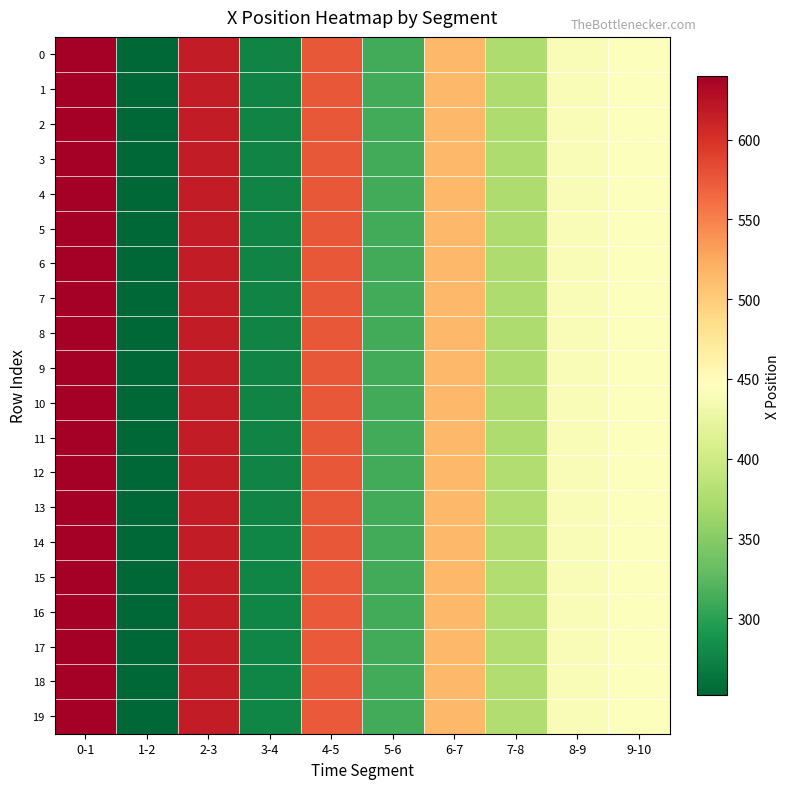

Reading right to left, what are all the values shown in this chart?

0: 9-10=444	8-9=441	7-8=376	6-7=515	5-6=312	4-5=576	3-4=276	2-3=617	1-2=252	0-1=640
1: 9-10=444	8-9=441	7-8=376	6-7=515	5-6=312	4-5=576	3-4=276	2-3=617	1-2=252	0-1=640
2: 9-10=444	8-9=441	7-8=376	6-7=515	5-6=312	4-5=576	3-4=276	2-3=617	1-2=252	0-1=640
3: 9-10=444	8-9=441	7-8=376	6-7=515	5-6=312	4-5=576	3-4=276	2-3=617	1-2=252	0-1=640
4: 9-10=443	8-9=441	7-8=376	6-7=515	5-6=312	4-5=576	3-4=276	2-3=617	1-2=252	0-1=640
5: 9-10=443	8-9=441	7-8=376	6-7=515	5-6=312	4-5=576	3-4=276	2-3=617	1-2=252	0-1=640
6: 9-10=443	8-9=441	7-8=376	6-7=515	5-6=312	4-5=576	3-4=276	2-3=617	1-2=252	0-1=640
7: 9-10=443	8-9=441	7-8=376	6-7=515	5-6=312	4-5=576	3-4=276	2-3=617	1-2=252	0-1=640
8: 9-10=443	8-9=441	7-8=376	6-7=515	5-6=312	4-5=576	3-4=276	2-3=617	1-2=252	0-1=640
9: 9-10=443	8-9=441	7-8=376	6-7=515	5-6=312	4-5=576	3-4=276	2-3=617	1-2=252	0-1=640
10: 9-10=443	8-9=441	7-8=376	6-7=515	5-6=312	4-5=576	3-4=276	2-3=617	1-2=252	0-1=640
11: 9-10=443	8-9=440	7-8=376	6-7=515	5-6=312	4-5=576	3-4=276	2-3=617	1-2=252	0-1=640
12: 9-10=443	8-9=440	7-8=377	6-7=515	5-6=312	4-5=575	3-4=276	2-3=617	1-2=252	0-1=640
13: 9-10=443	8-9=440	7-8=377	6-7=515	5-6=312	4-5=575	3-4=276	2-3=617	1-2=252	0-1=640
14: 9-10=443	8-9=440	7-8=377	6-7=515	5-6=312	4-5=575	3-4=277	2-3=617	1-2=252	0-1=640
15: 9-10=443	8-9=440	7-8=377	6-7=515	5-6=312	4-5=574	3-4=277	2-3=617	1-2=252	0-1=640
16: 9-10=443	8-9=440	7-8=377	6-7=515	5-6=312	4-5=574	3-4=277	2-3=617	1-2=252	0-1=640
17: 9-10=443	8-9=440	7-8=377	6-7=515	5-6=312	4-5=574	3-4=277	2-3=617	1-2=253	0-1=640
18: 9-10=443	8-9=440	7-8=377	6-7=515	5-6=312	4-5=574	3-4=277	2-3=617	1-2=253	0-1=640
19: 9-10=443	8-9=440	7-8=377	6-7=515	5-6=312	4-5=574	3-4=277	2-3=617	1-2=253	0-1=640